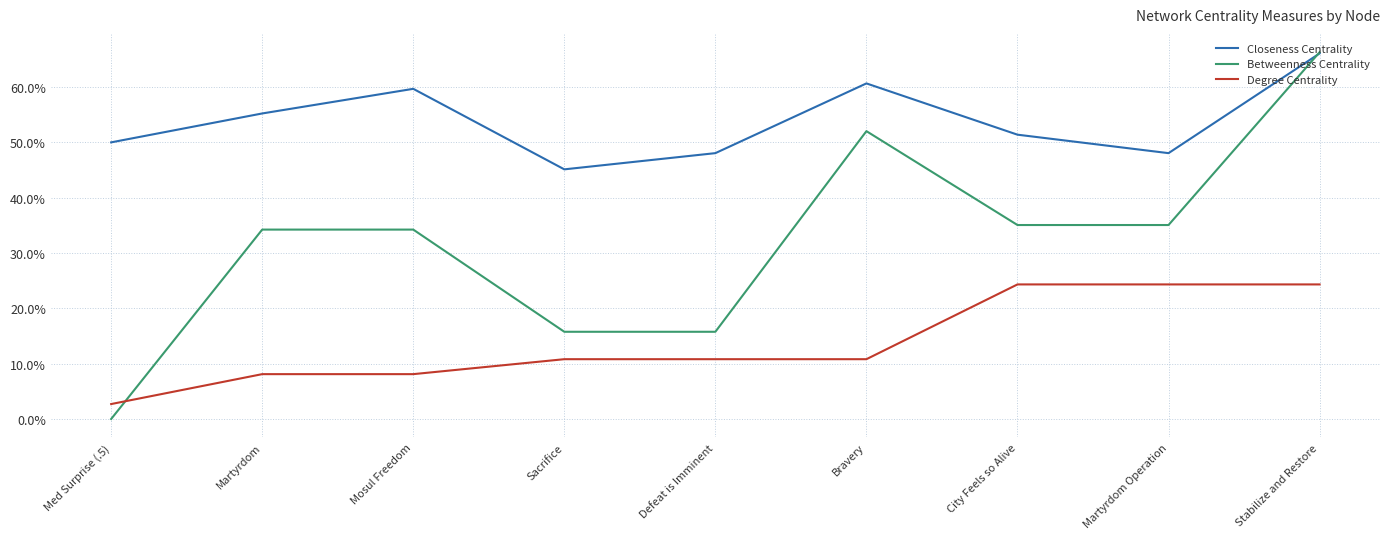

At which label does Betweenness Centrality reach its peak?

Stabilize and Restore